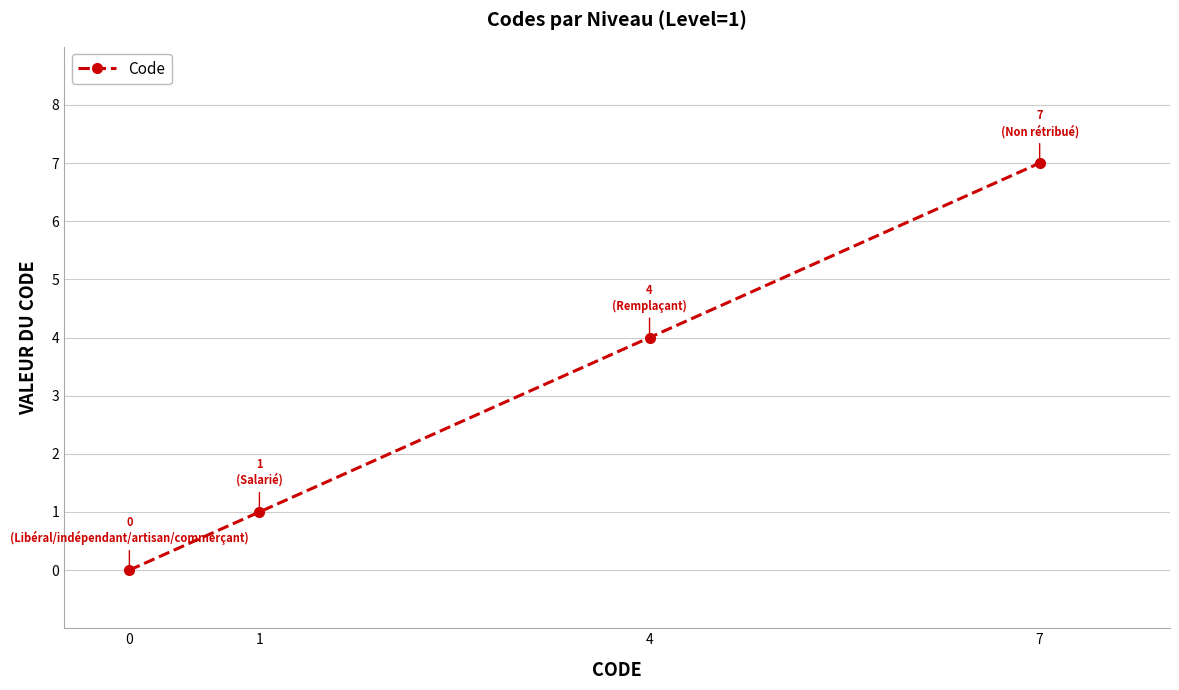

At which label is the value closest to 3?

4